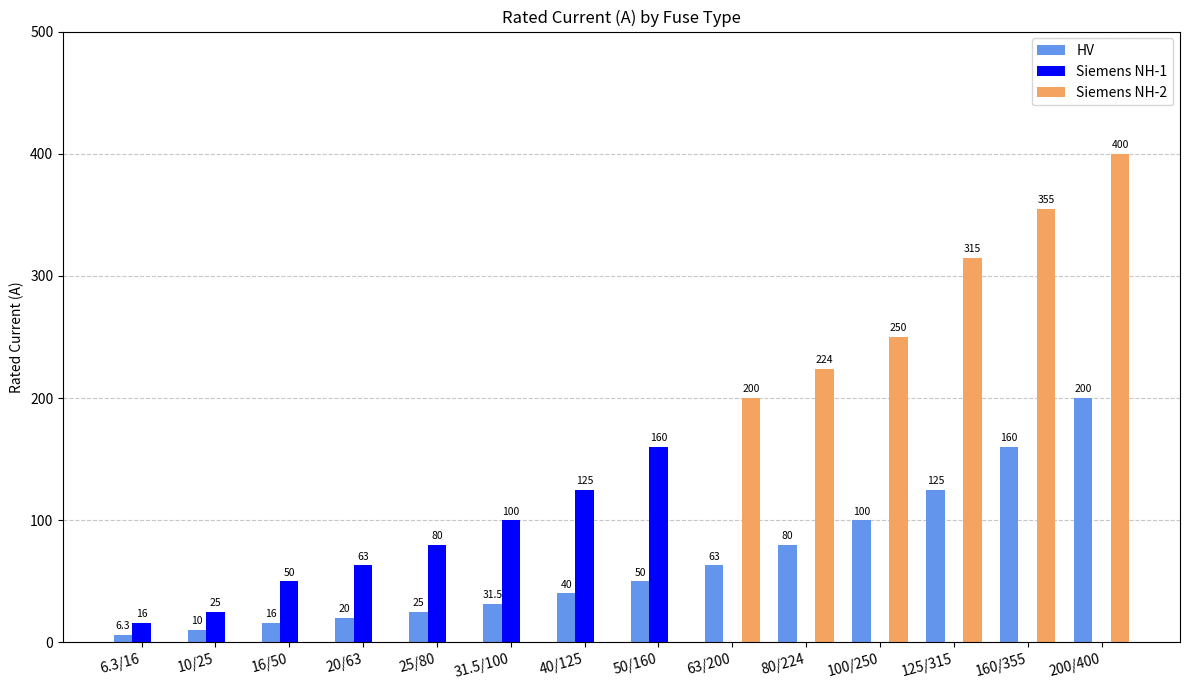

How many categories are shown in the chart?

14